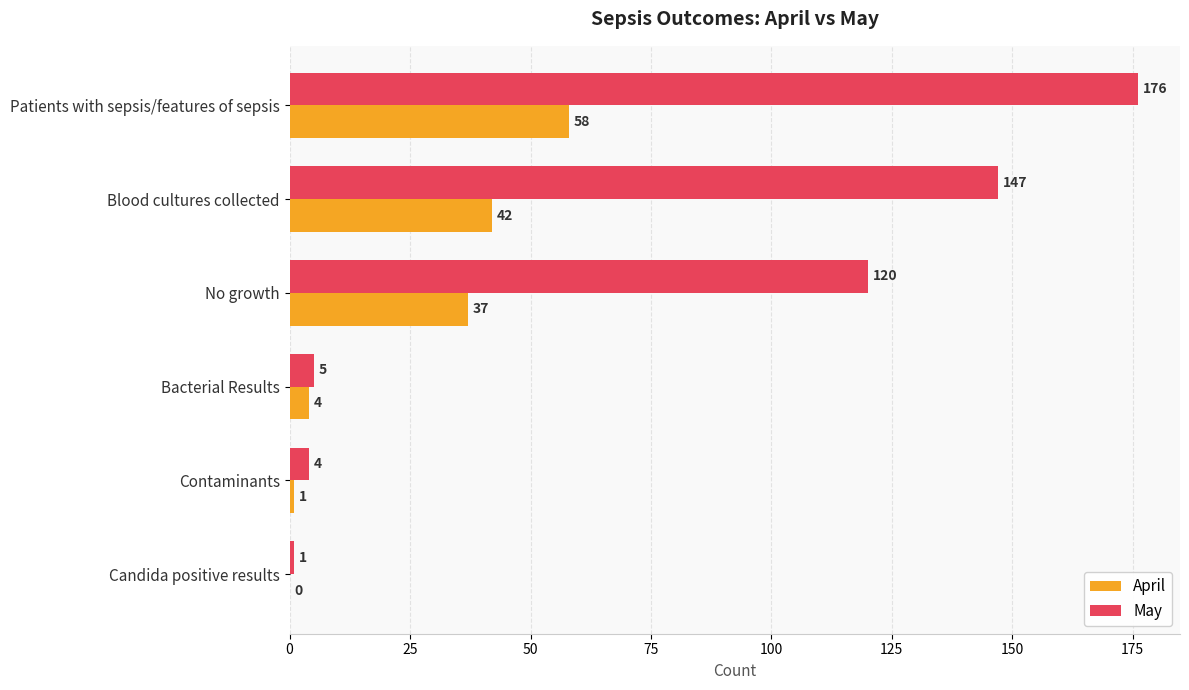

What is the approximate value of April at No growth?

37